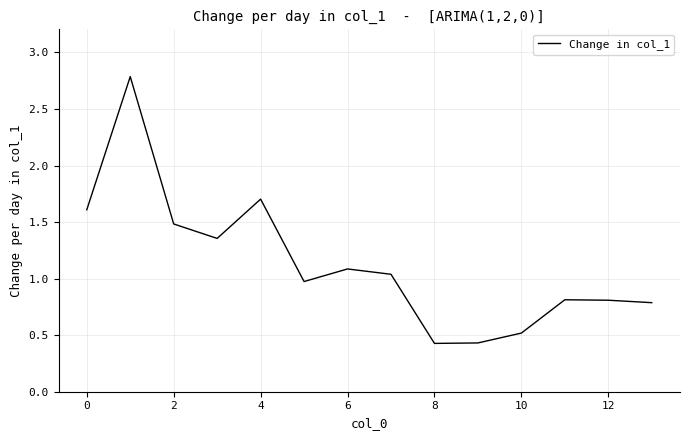

How many interior local peaks (higher than both neighbors) does the data have?

4